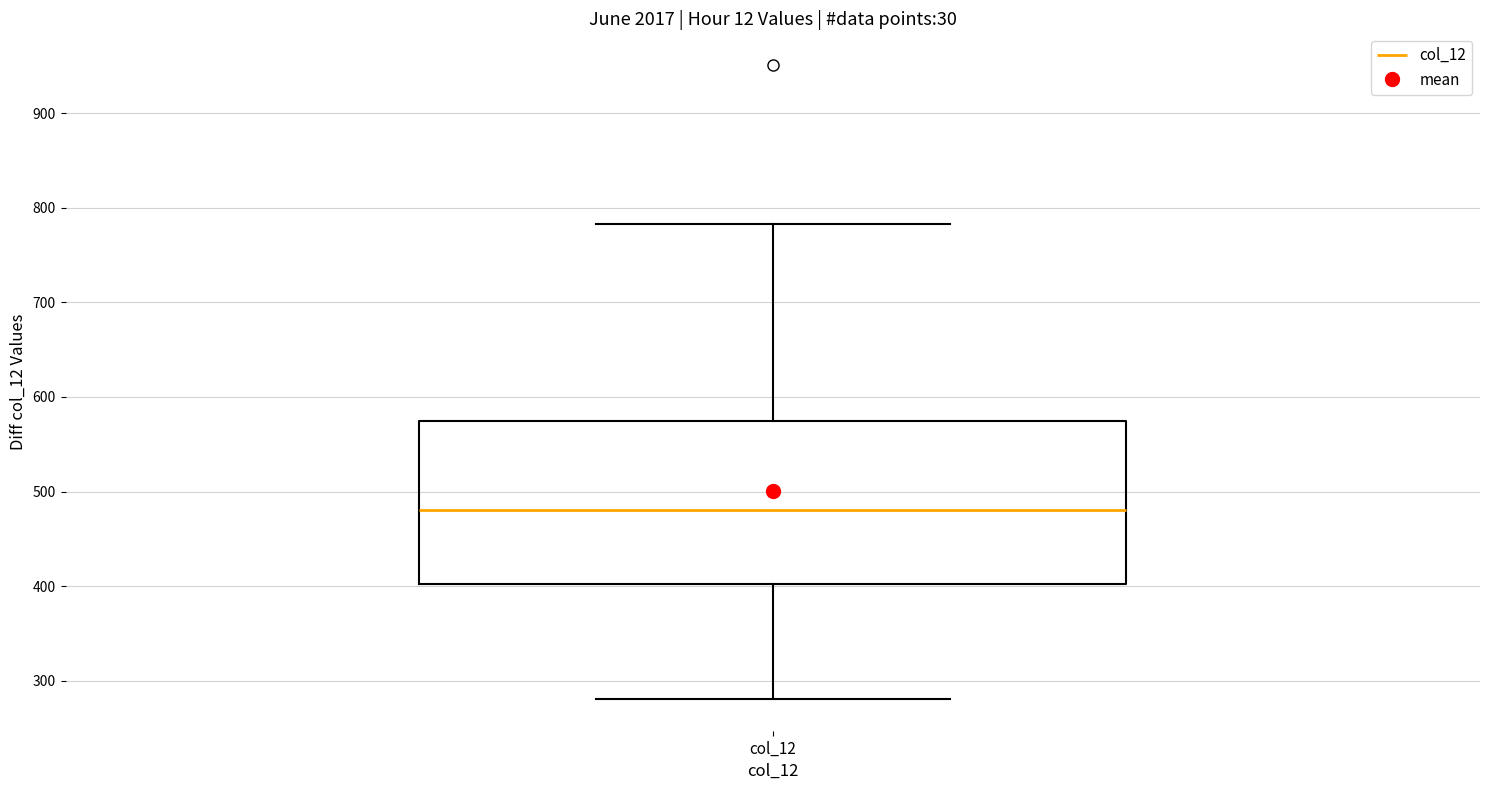

Read this box plot against the y-axis: the position of the median line, the range covered by the box, and the ends of both whiskers. The values are not printed on the chart, so give them approximately, as read against the axis.

median 480, box 400 to 570, whiskers 280 to 780